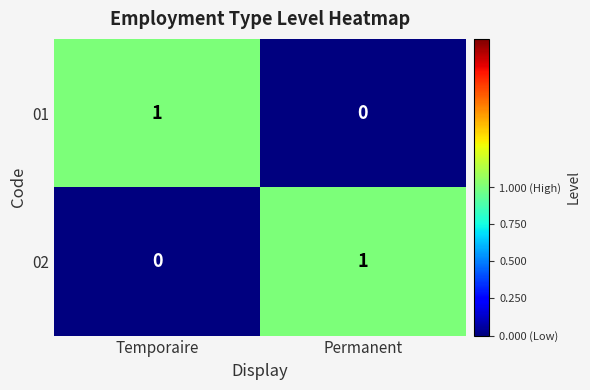

Is it true that 02 equals 1 at Permanent?

True